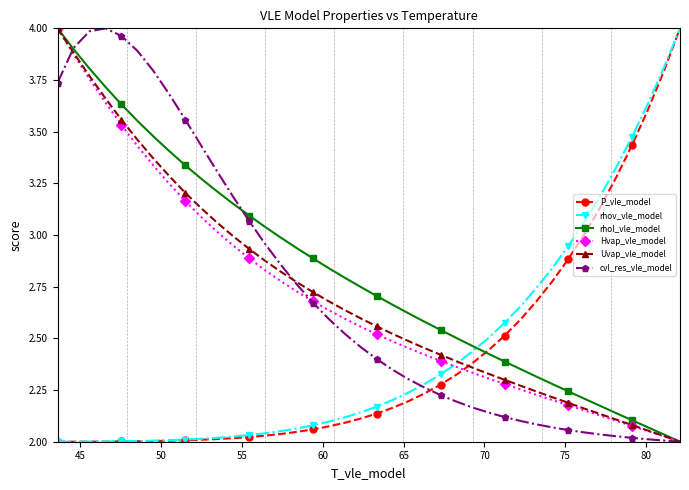

Which series has the largest total across all categories?

rhol_vle_model